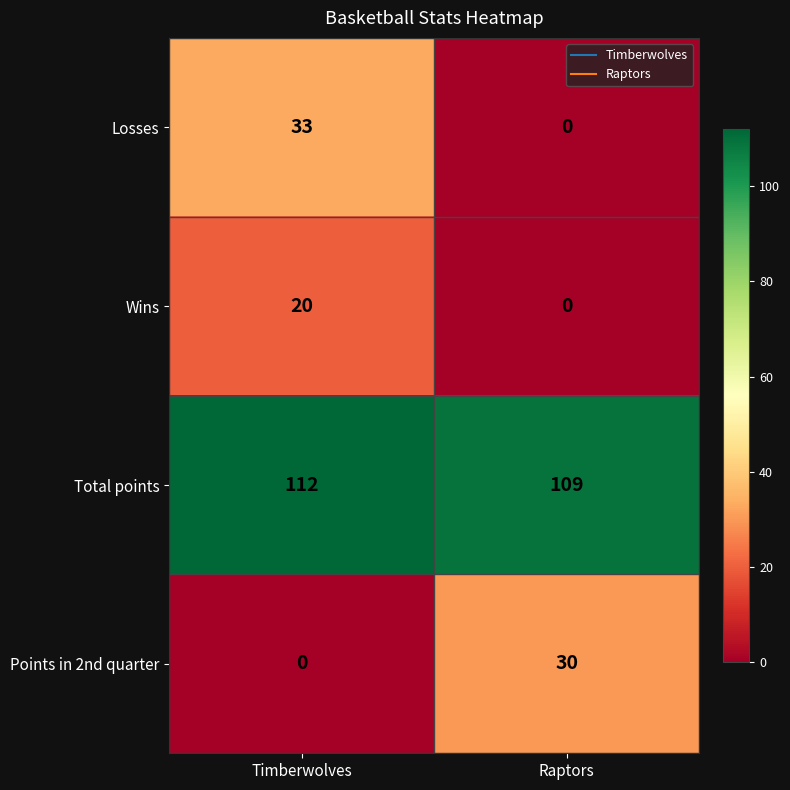

What is the sum of all Losses values?

33